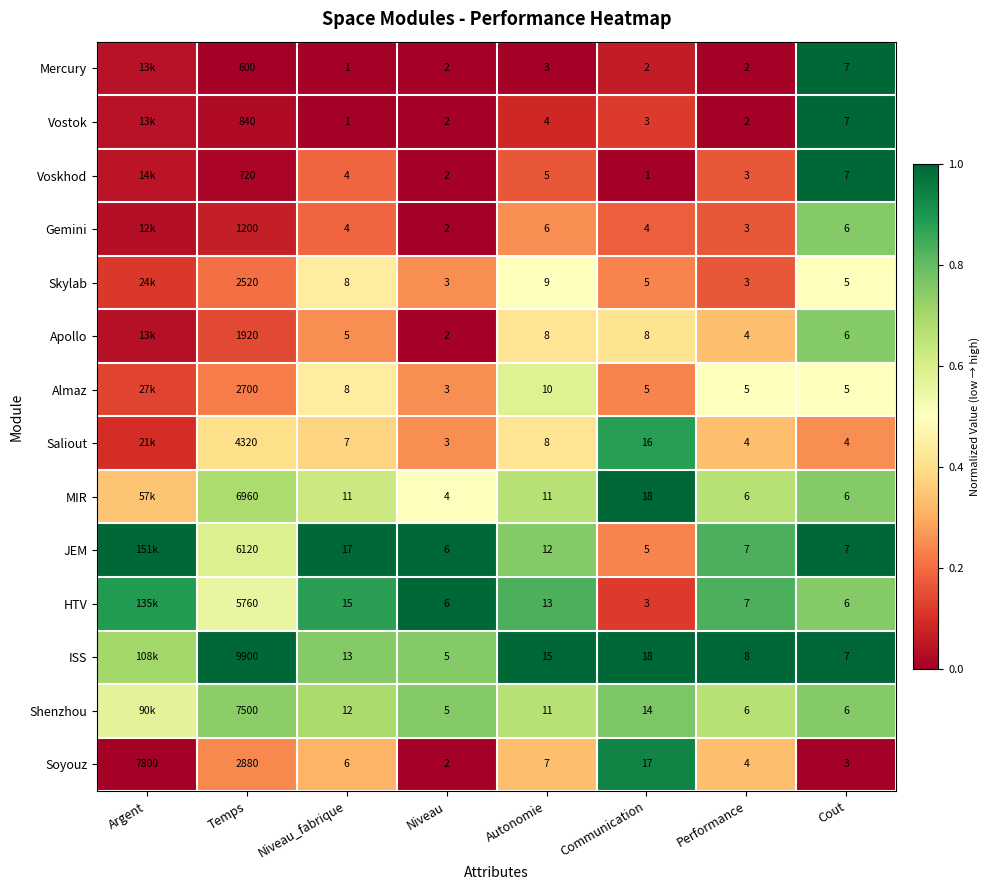

True or false: Voskhod has a value of 0.0 at Temps.

False